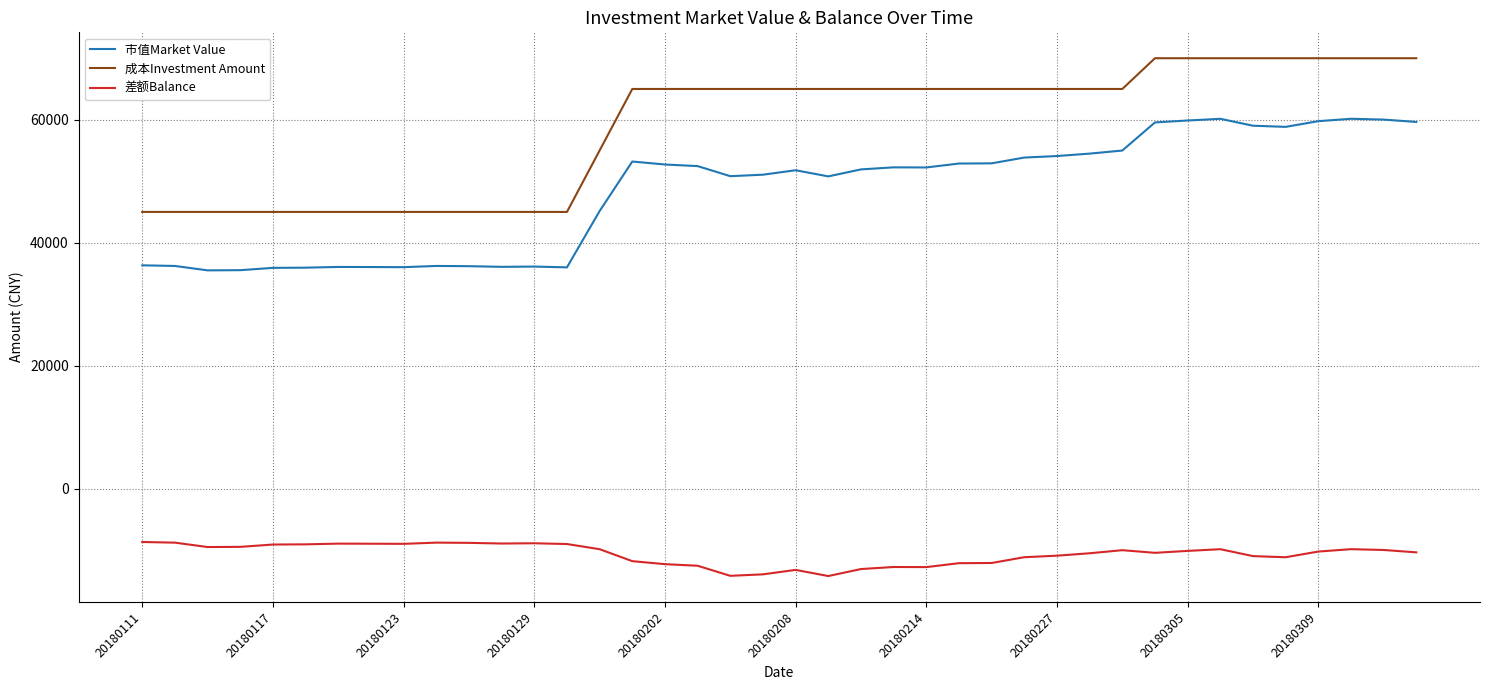

Which series has the widest spread of values?

成本Investment Amount